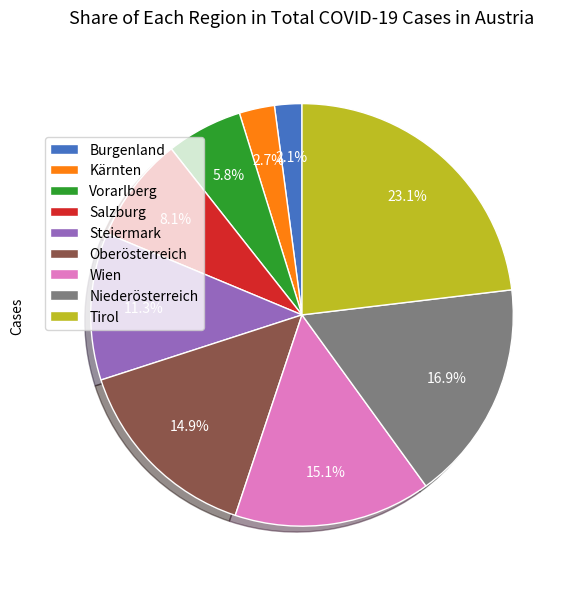

Approximately how many times larger is the value at Wien compared to Burgenland?

7.2